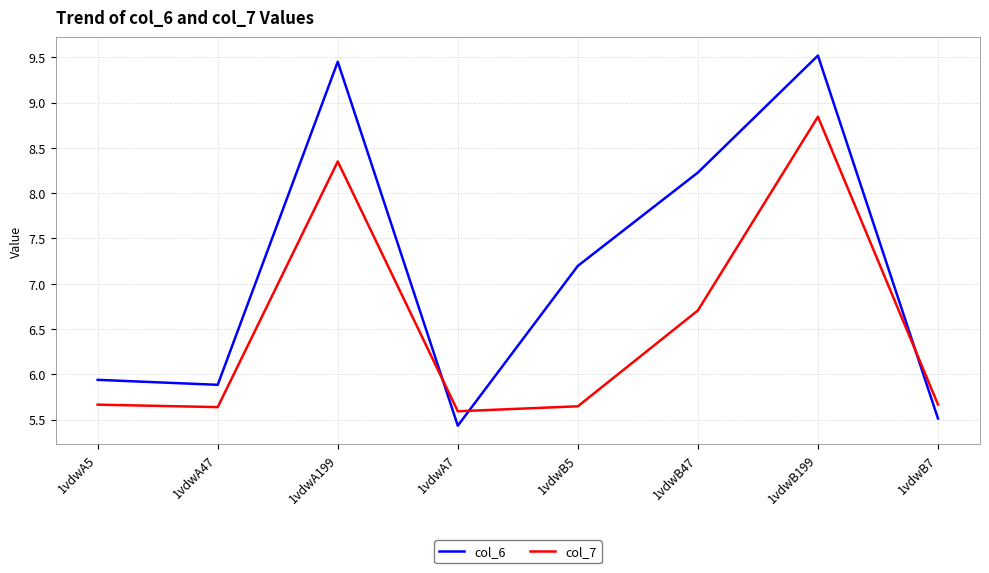

At which category is the sum across all series the highest?

1vdwB199